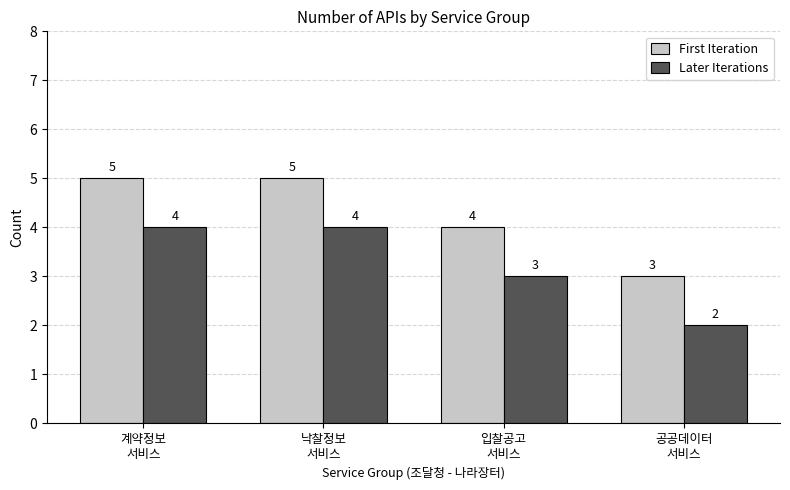

What is the spread (max minus min) of values at 계약정보
서비스?

1